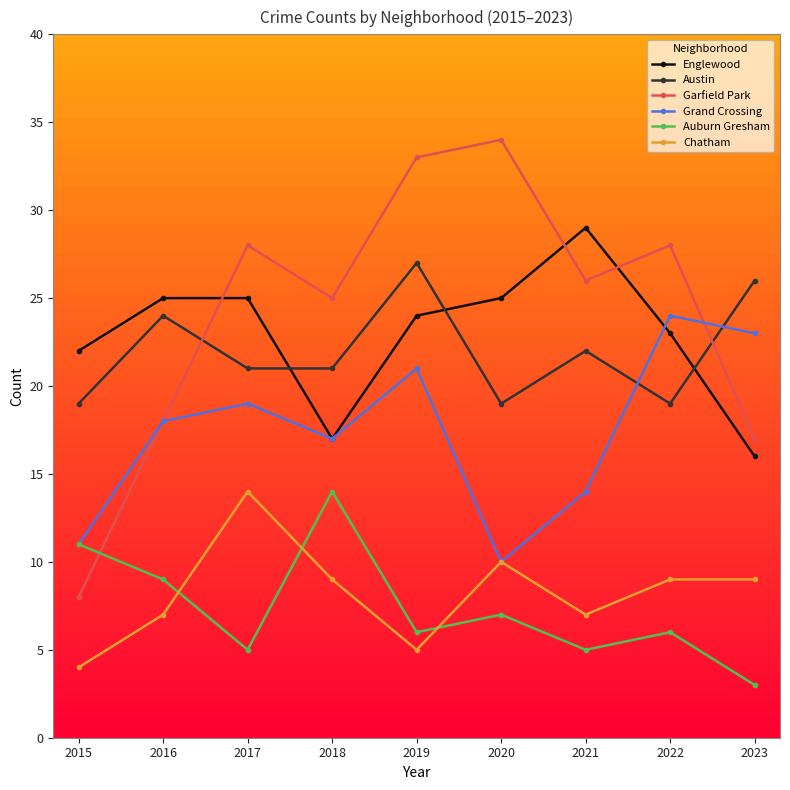

Is this an area chart (filled region under the line)?

No